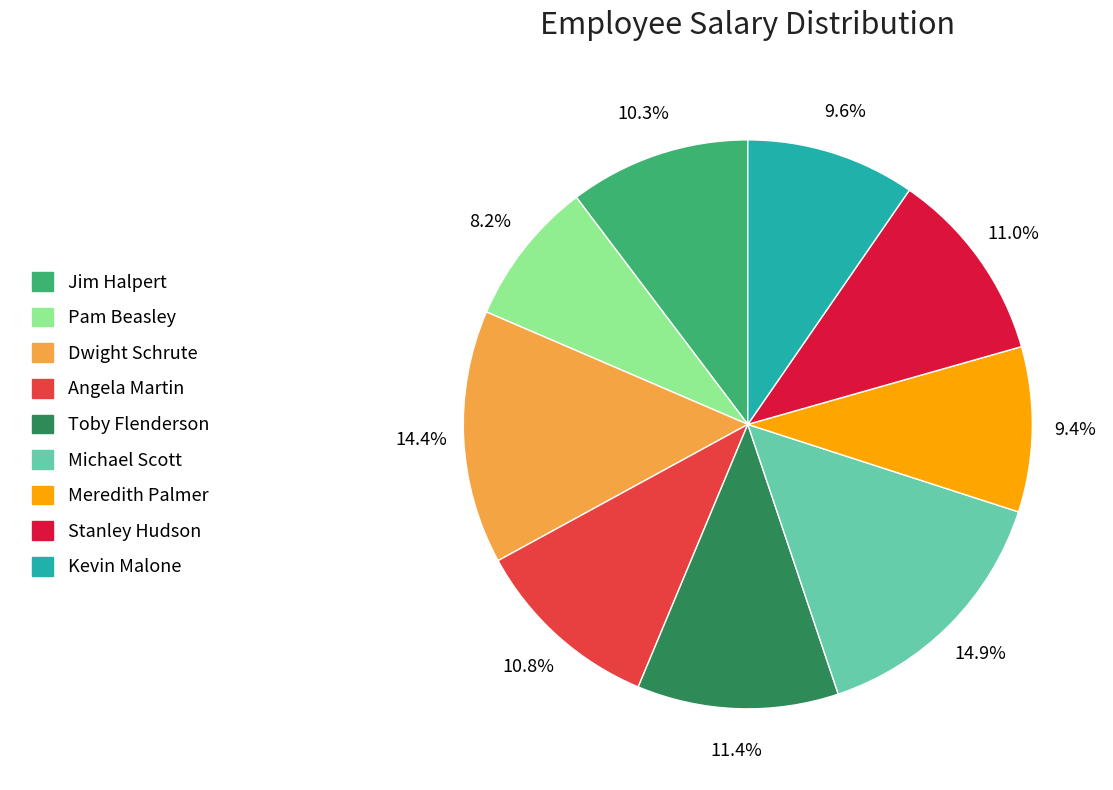

To the nearest percent, what portion does Kevin Malone represent?

10%